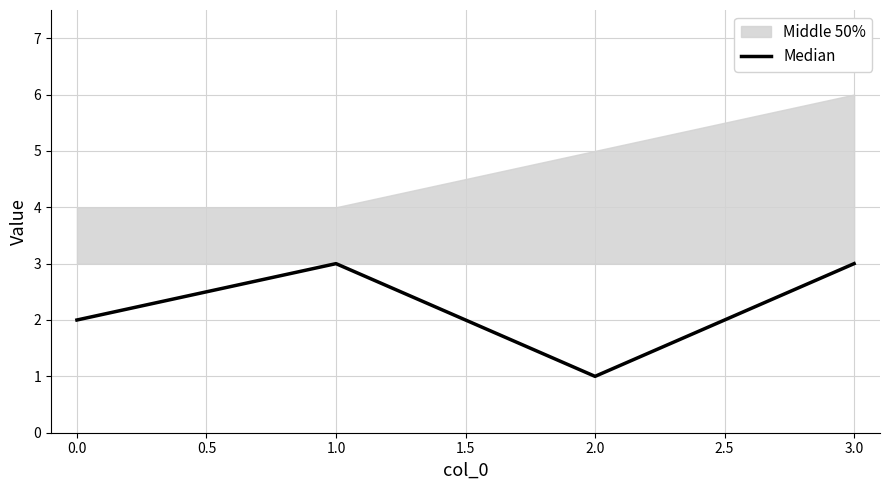

Where is the first local minimum for Median?

2.0